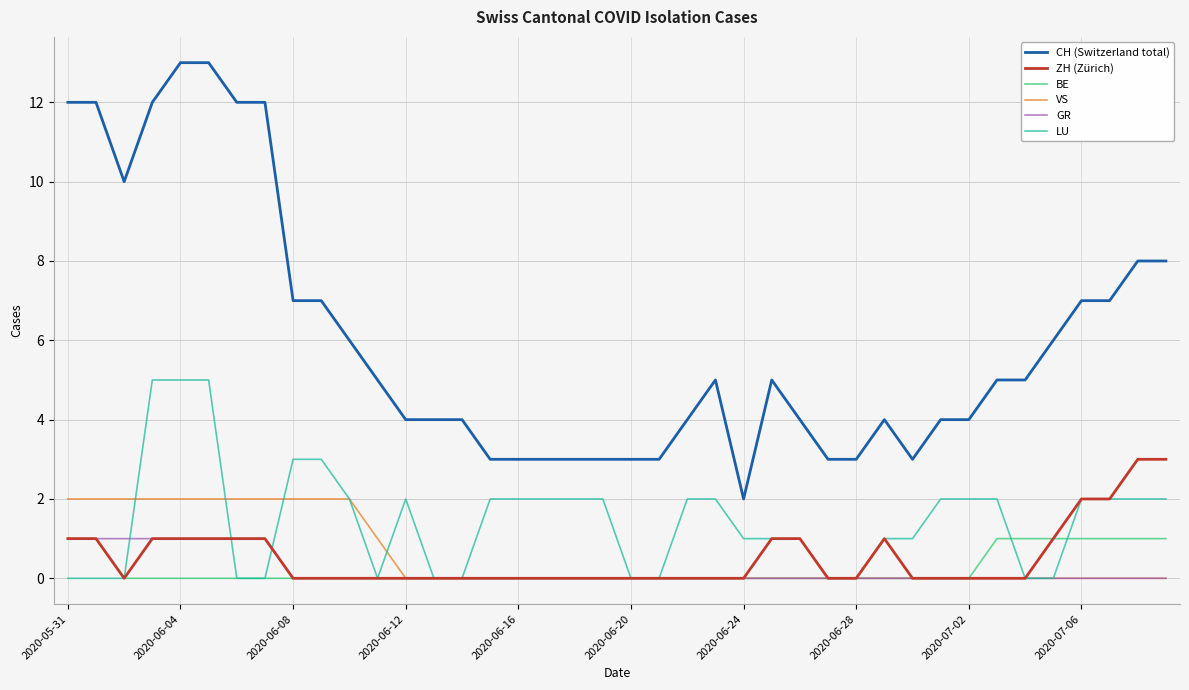

Reading right to left, transcribe all the data shown in this chart.

CH (Switzerland total): 8	8	7	7	6	5	5	4	4	3	4	3	3	4	5	2	5	4	3	3	3	3	3	3	3	4	4	4	5	6	7	7	12	12	13	13	12	10	12	12
ZH (Zürich): 3	3	2	2	1	0	0	0	0	0	1	0	0	1	1	0	0	0	0	0	0	0	0	0	0	0	0	0	0	0	0	0	1	1	1	1	1	0	1	1
BE: 1	1	1	1	1	1	1	0	0	0	0	0	0	0	0	0	0	0	0	0	0	0	0	0	0	0	0	0	0	0	0	0	0	0	0	0	0	0	1	1
VS: 0	0	0	0	0	0	0	0	0	0	0	0	0	0	0	0	0	0	0	0	0	0	0	0	0	0	0	0	1	2	2	2	2	2	2	2	2	2	2	2
GR: 0	0	0	0	0	0	0	0	0	0	0	0	0	0	0	0	0	0	0	0	0	0	0	0	0	0	0	0	0	0	0	0	1	1	1	1	1	1	1	1
LU: 2	2	2	2	0	0	2	2	2	1	1	0	0	1	1	1	2	2	0	0	2	2	2	2	2	0	0	2	0	2	3	3	0	0	5	5	5	0	0	0